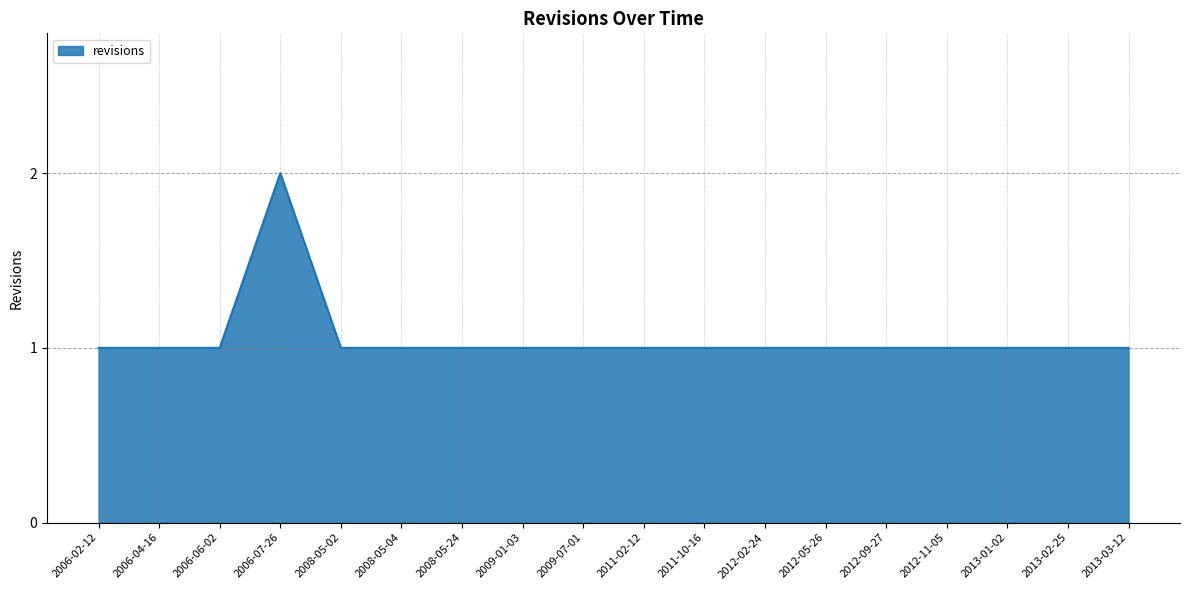

What position from the left is 2006-07-26?

4